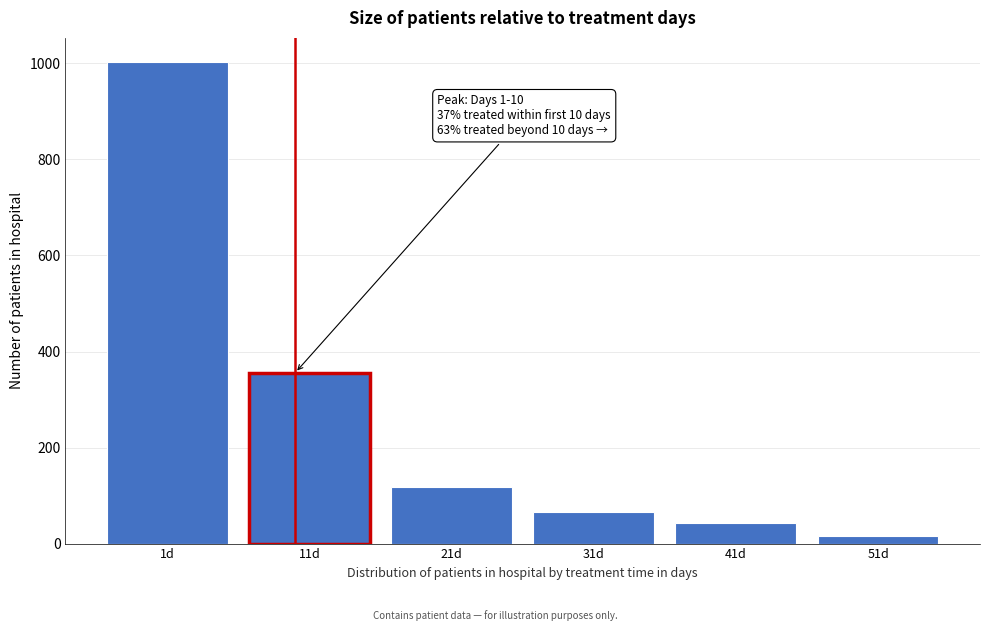

Reading right to left, extract all data points from this chart.

15	42	65	118	356	1003